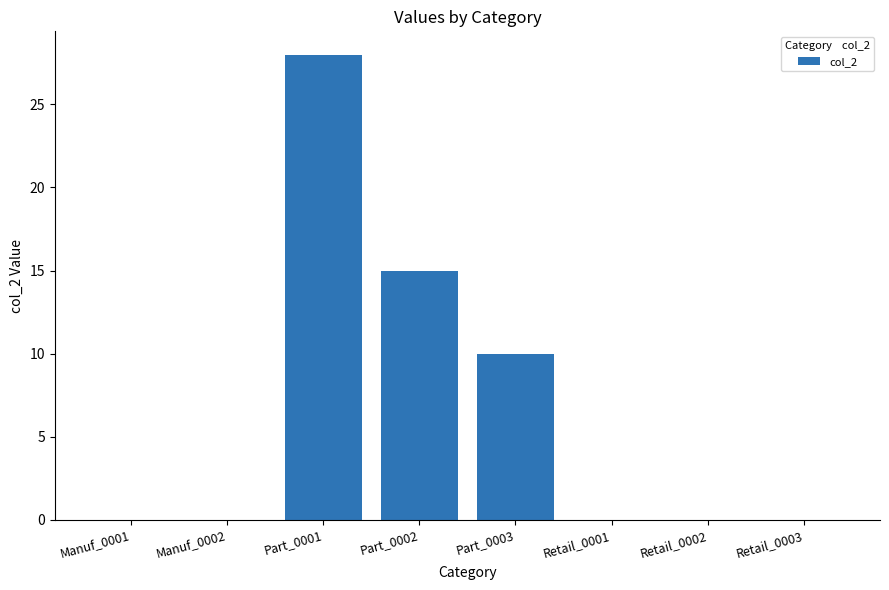

What is the maximum value shown in the chart?

28